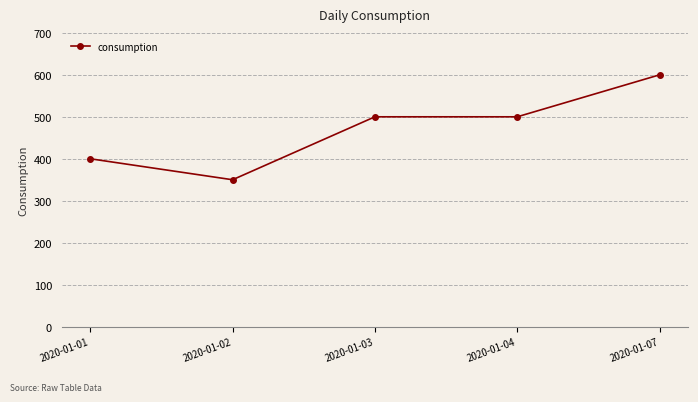

How many distinct data groups are displayed?

1